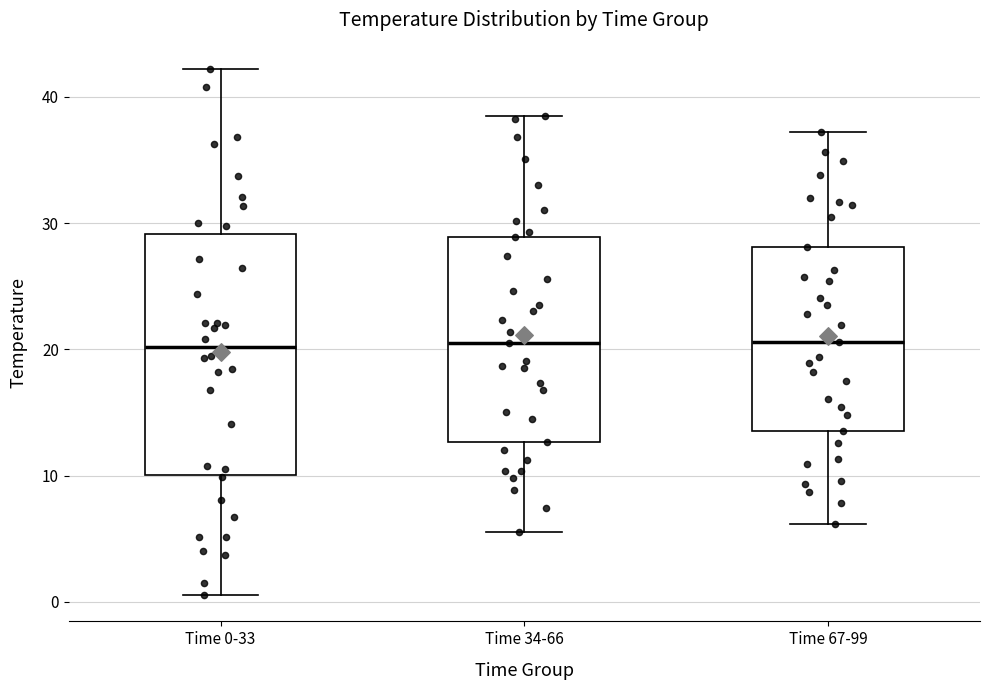

Reading left to right, read every box against the y-axis: the position of its median line, the range the box covers, and the ends of its whiskers. The values are not printed on the chart, so give them approximately, as read against the axis.

Time 0-33: median 20, box 10 to 29, whiskers 1 to 42
Time 34-66: median 21, box 13 to 29, whiskers 6 to 39
Time 67-99: median 21, box 14 to 28, whiskers 6 to 37